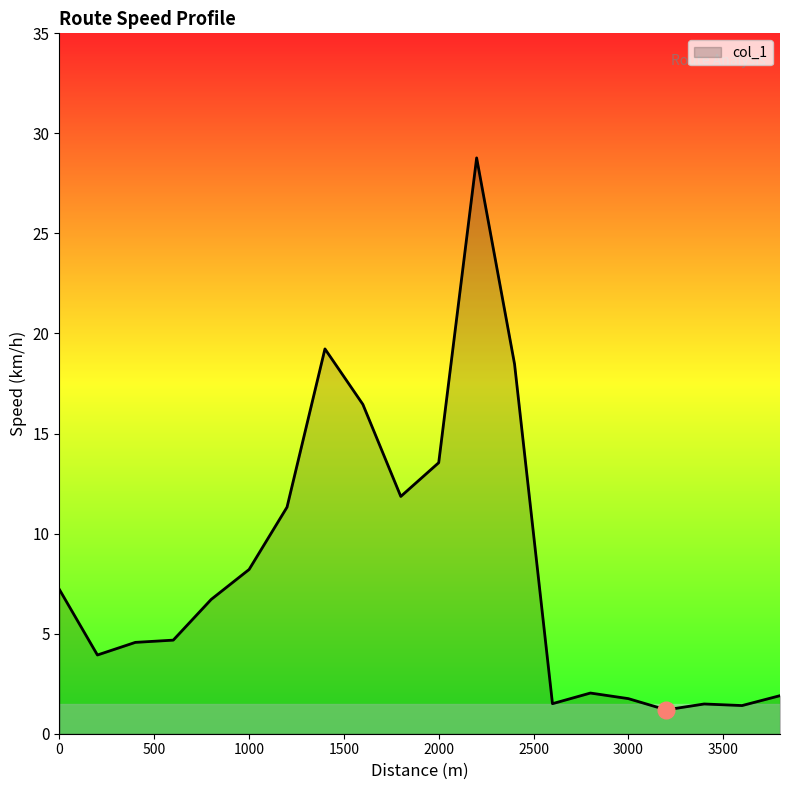

What is the maximum value shown in the chart?

28.8